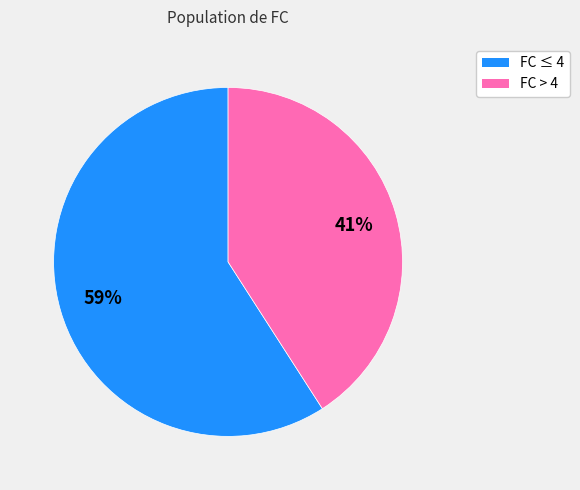

Is there any slice that represents more than half of the pie?

Yes